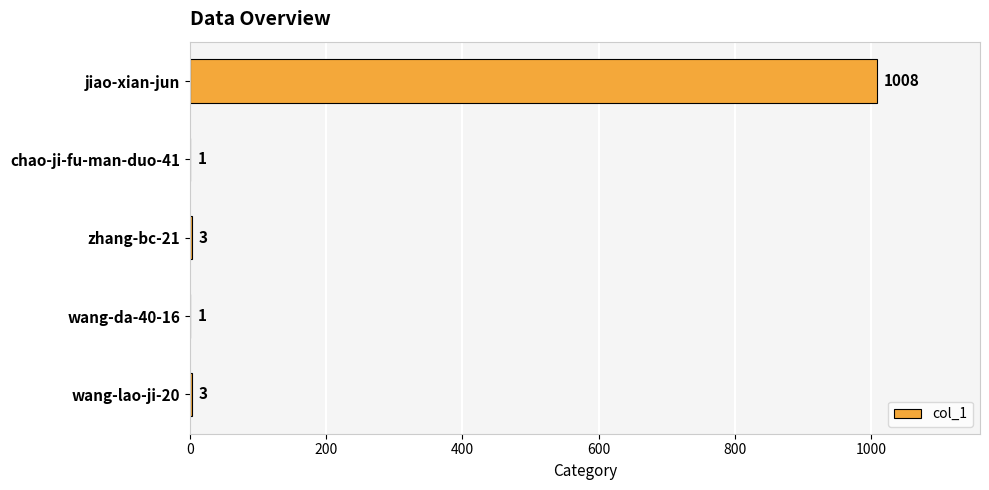

What is the sum of all values?

1016